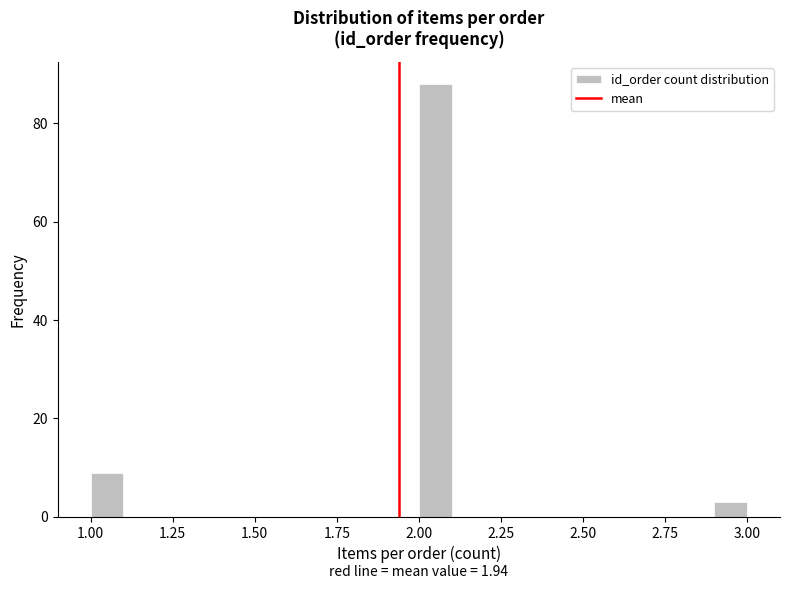

Read against the x-axis, roughly where is the centre of the tallest bar?

2.05